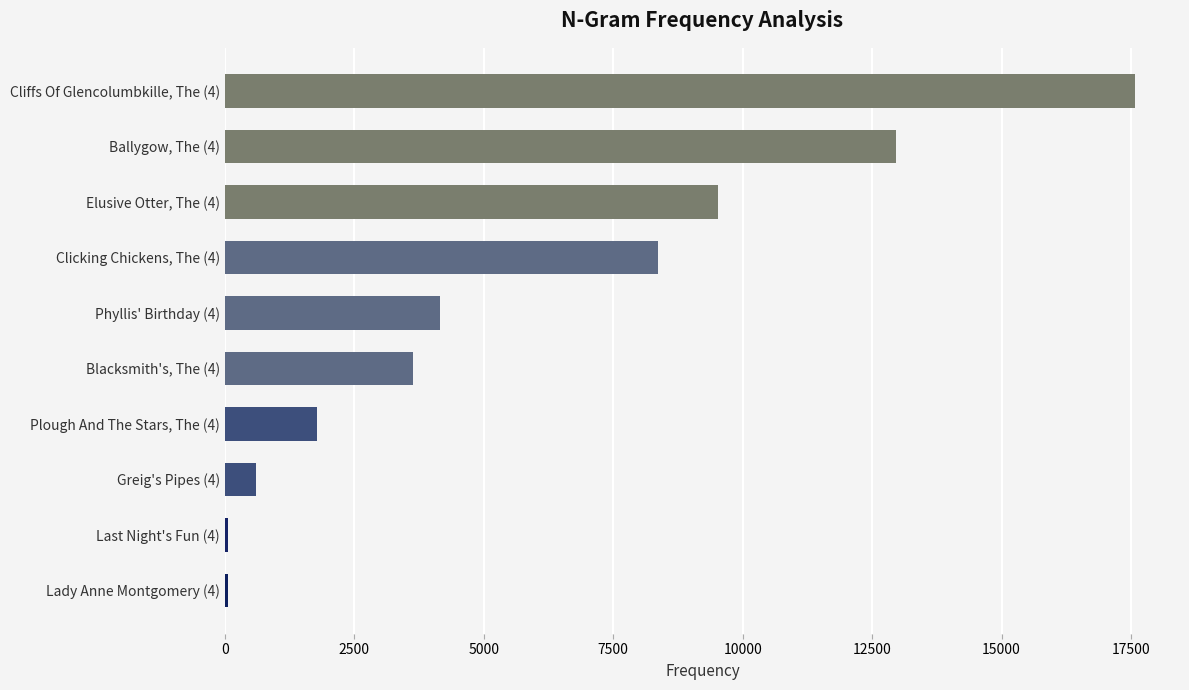

How many bars are there in total?

10